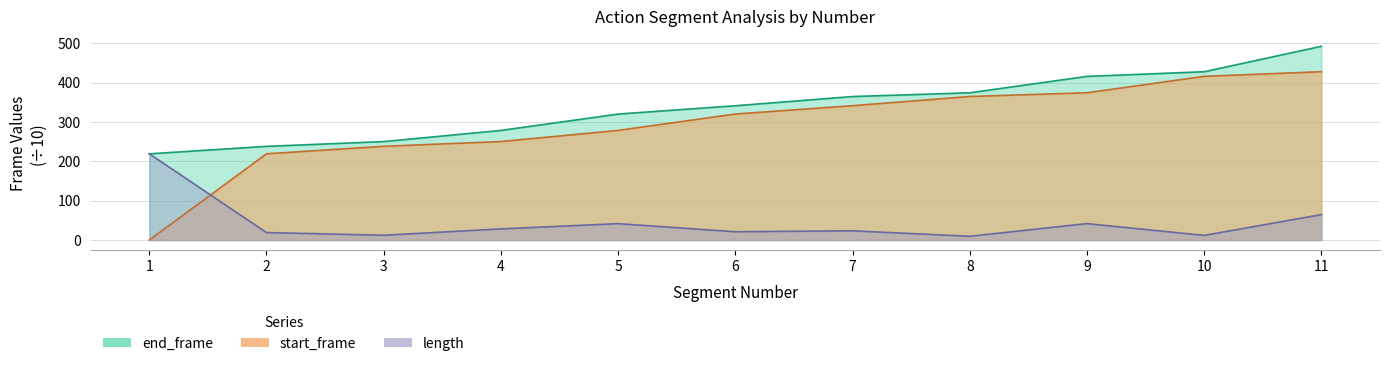

How many data points in end_frame are less than 341?

5